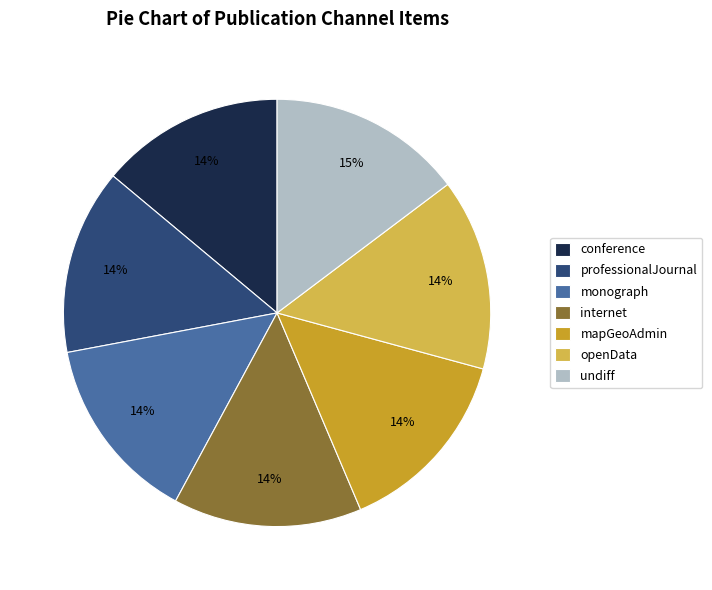

The openData slice represents 14% of the pie. True or false?

True